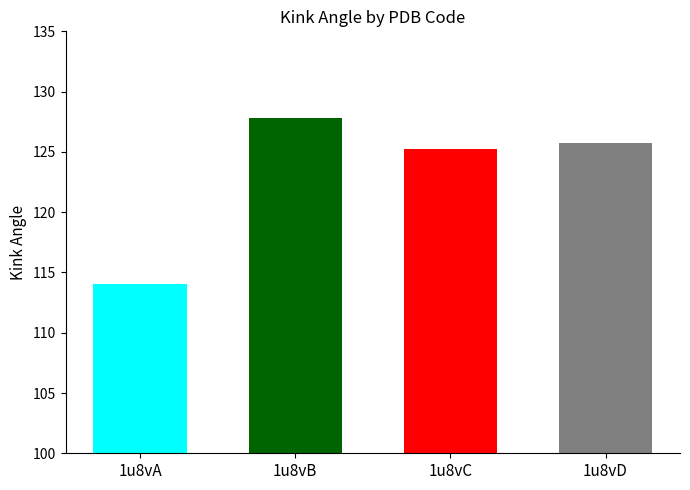

What is the difference between the maximum and second lowest values?

2.6